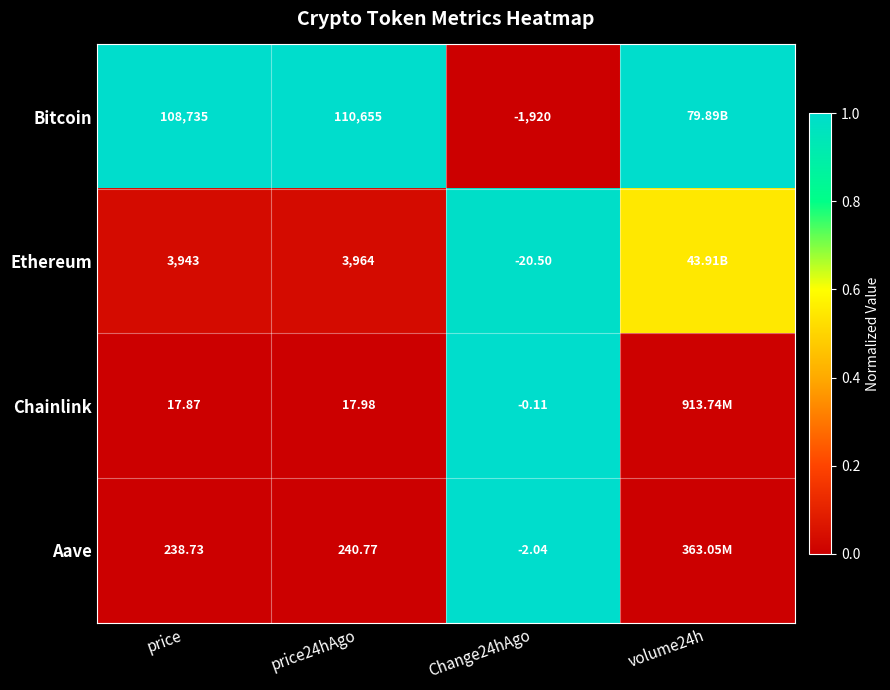

Which series changed the most between price and Change24hAgo?

Bitcoin